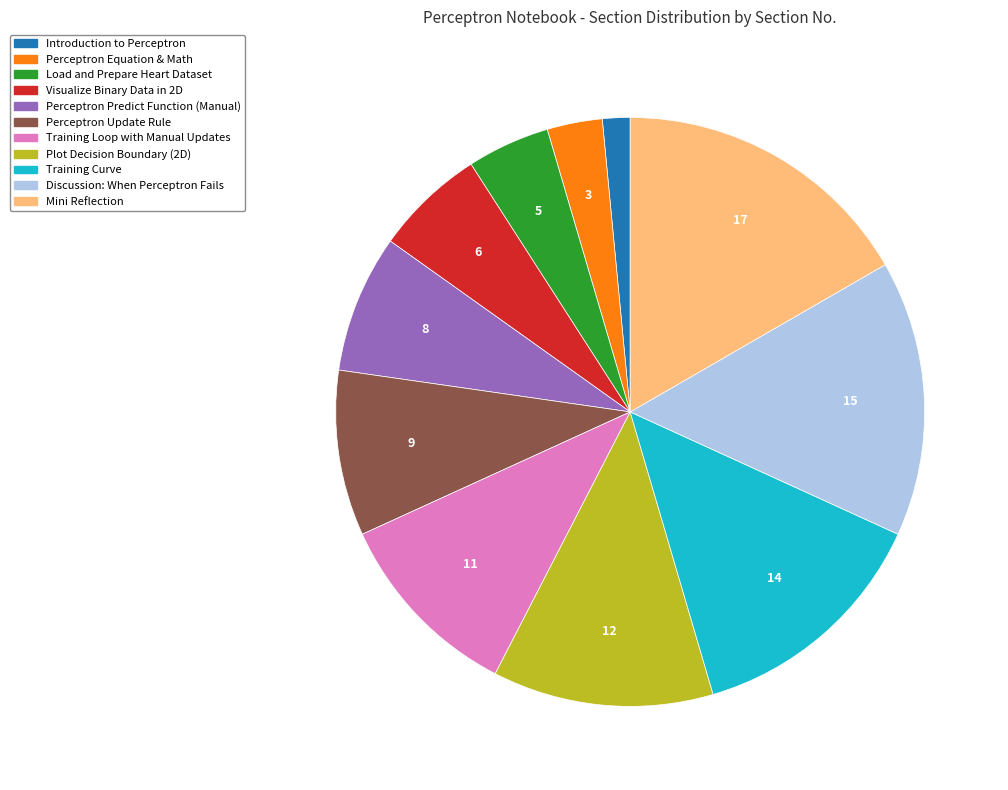

Between Load and Prepare Heart Dataset and Visualize Binary Data in 2D, which is larger?

Visualize Binary Data in 2D